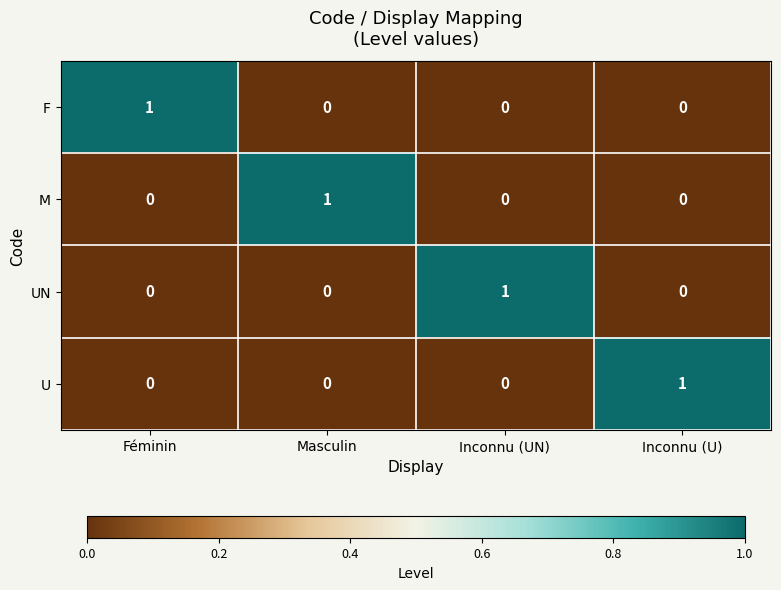

Is it true that M equals -1 at Féminin?

False